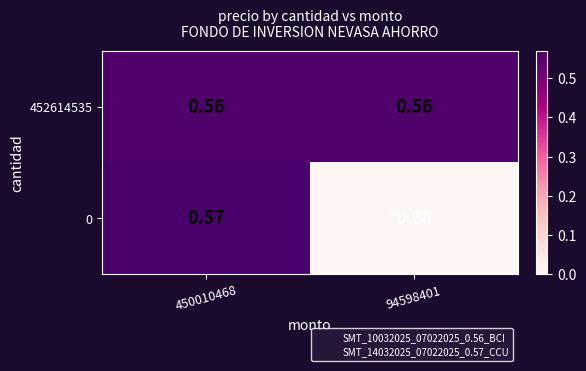

Which series has the largest total across all categories?

452614535